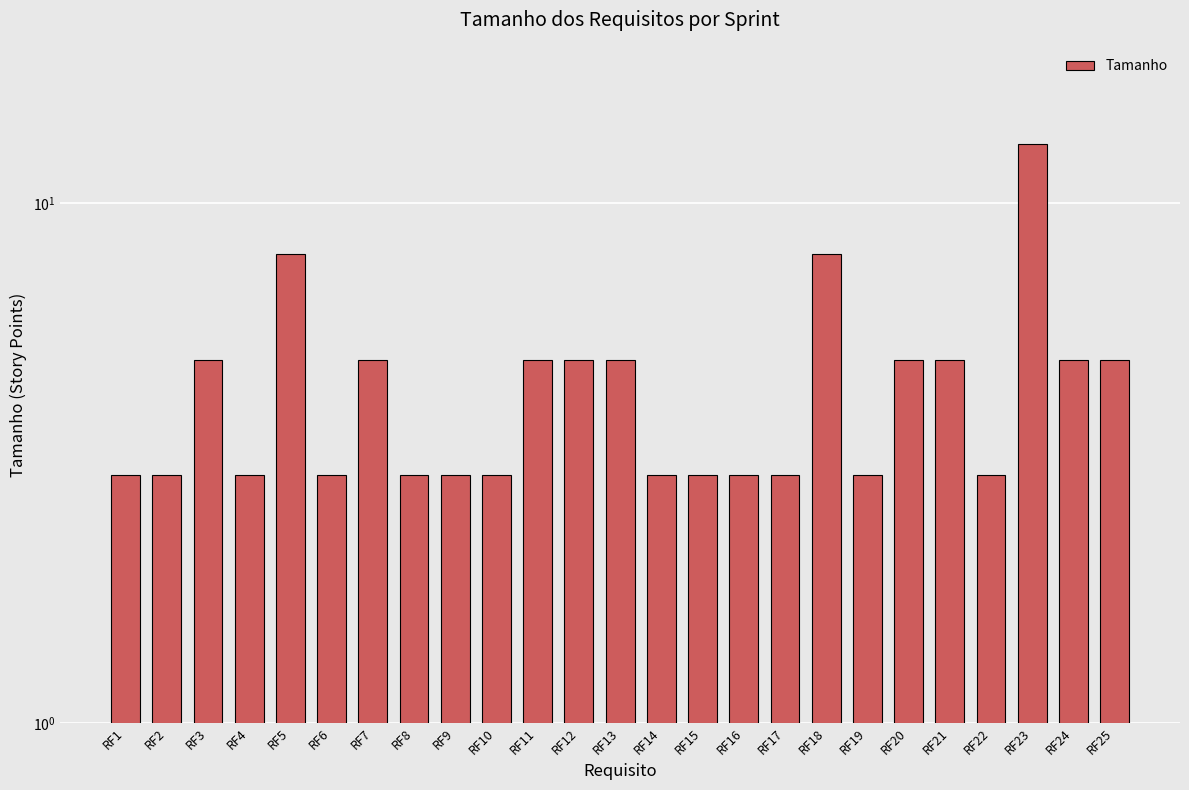

Between RF21 and RF2, which is larger?

RF21